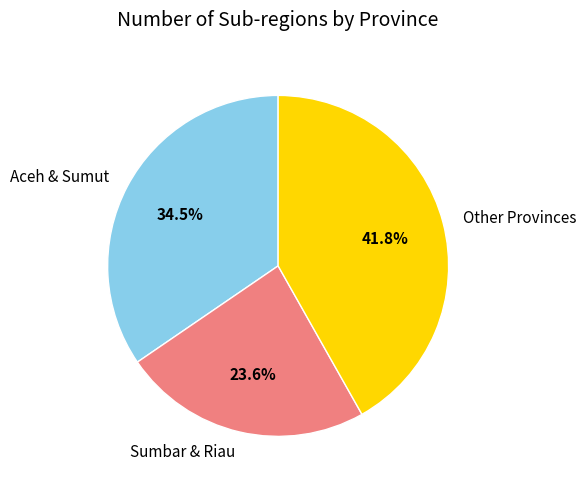

Is there a majority slice in this chart?

No